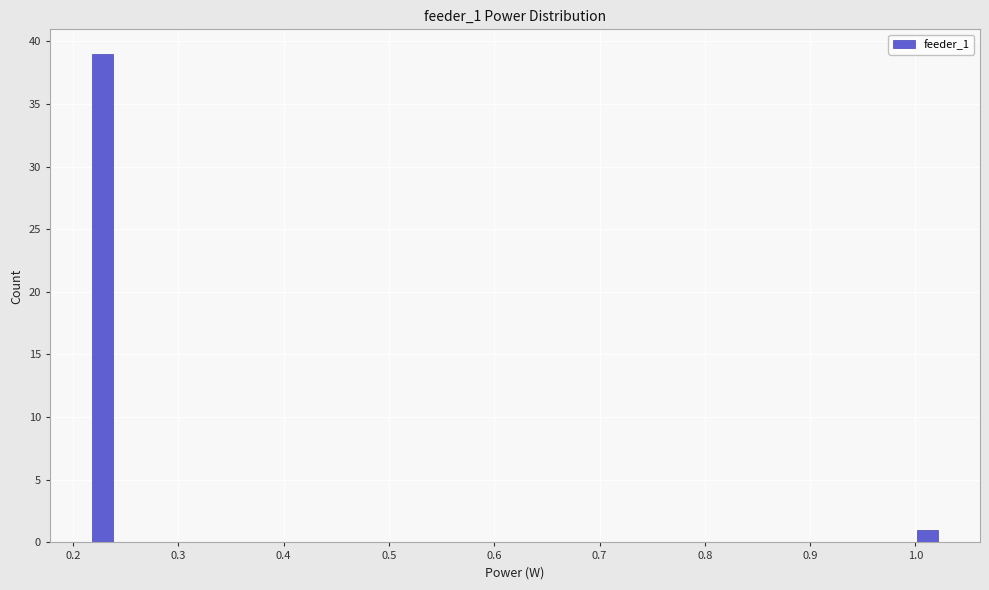

Around what value on the x-axis is the tallest bar? Give the approximate position of its centre, as read against the axis.

0.23